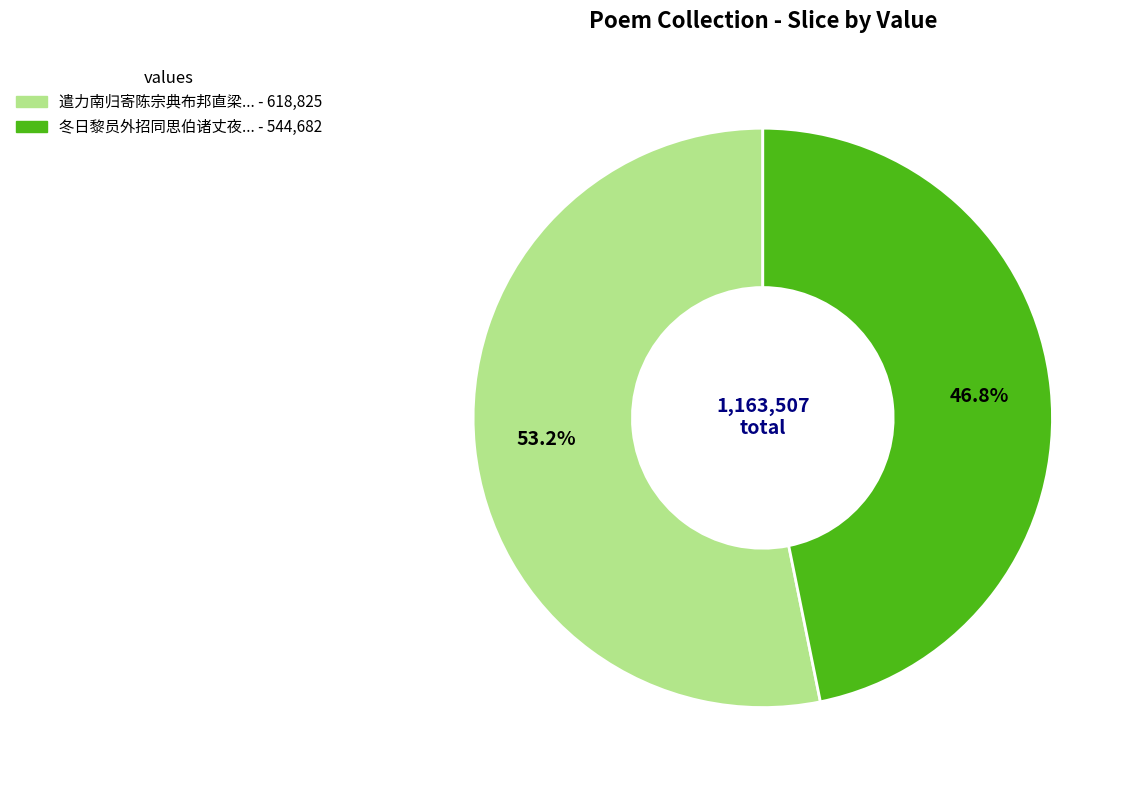

Count the number of slices in the pie.

2